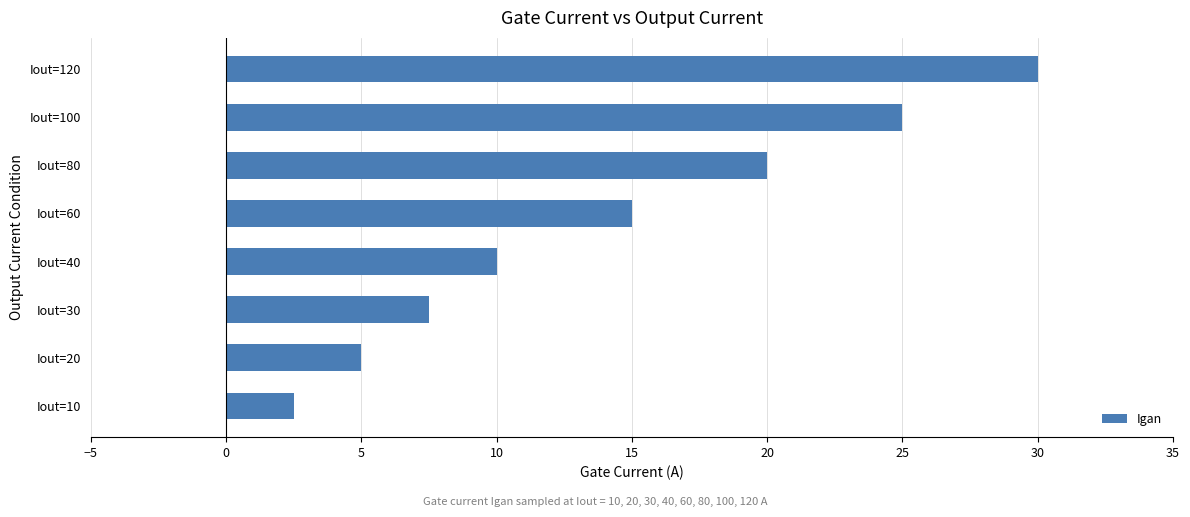

Which label corresponds to the largest value in the chart?

Iout=120